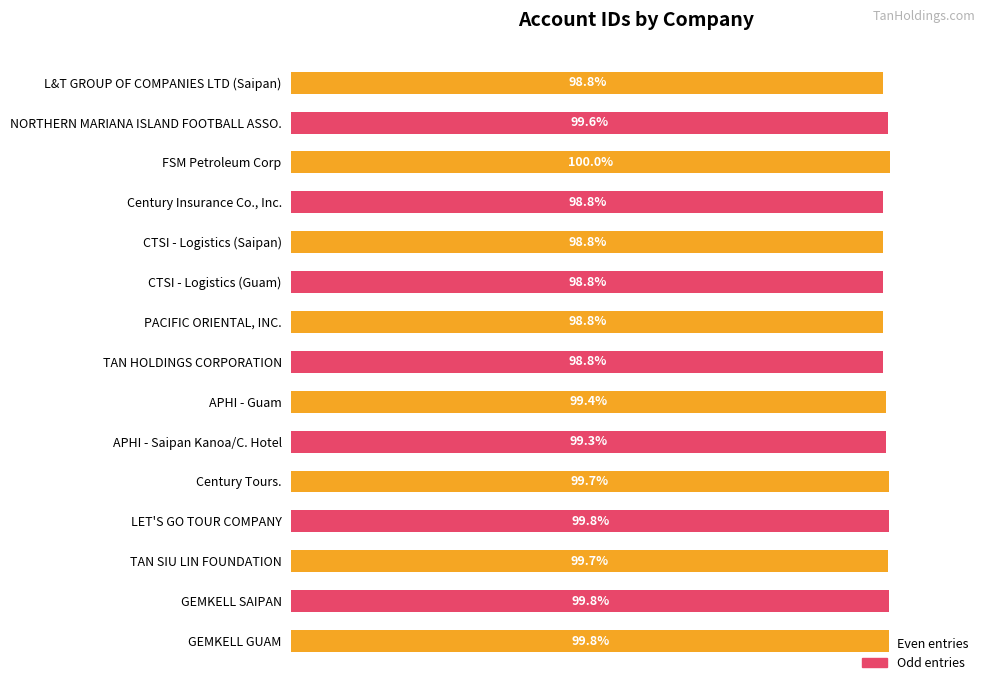

Which has a higher value, TAN HOLDINGS CORPORATION or Century Tours.?

Century Tours.